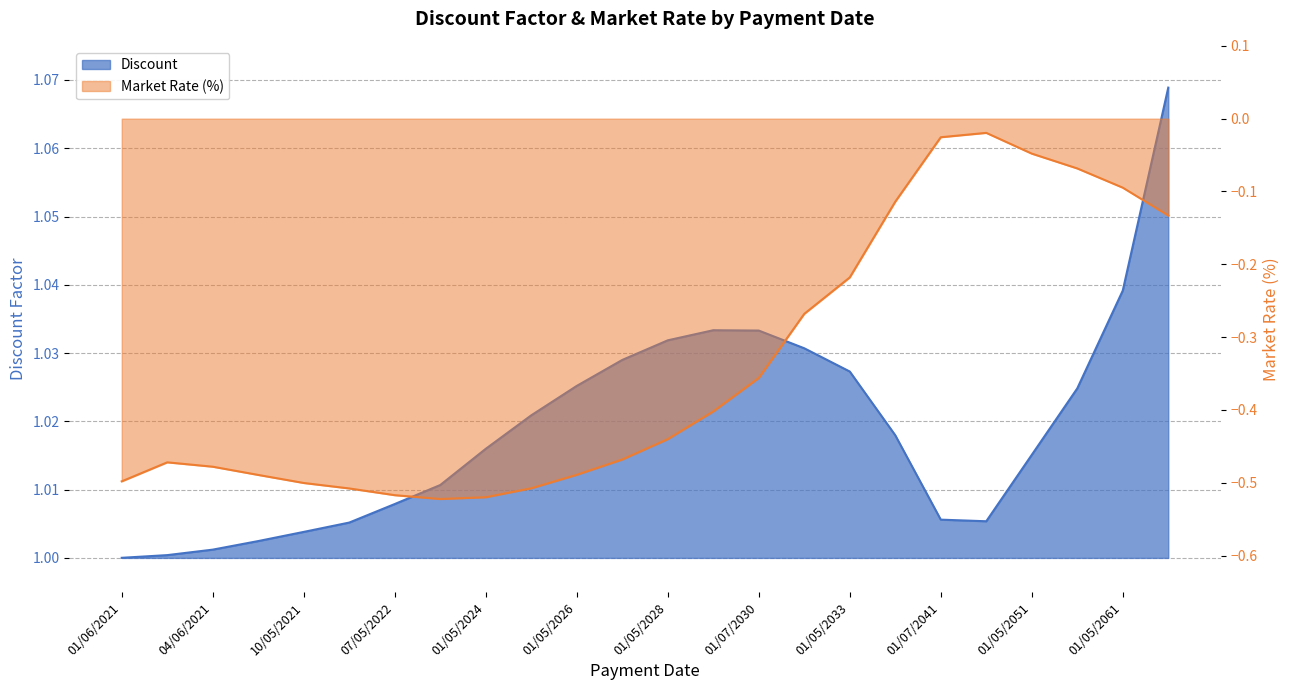

Where is Discount nearest to the value 1?

01/06/2021